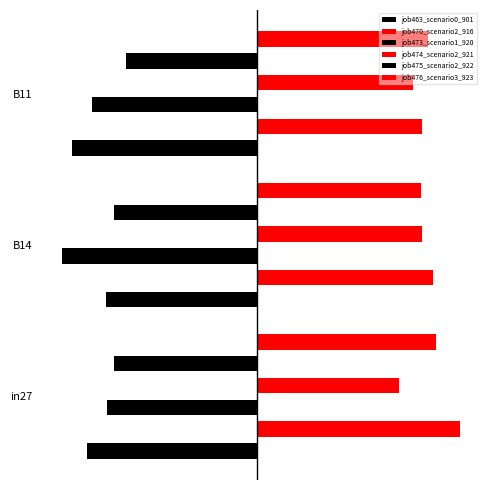

Reading left to right, transcribe all the data shown in this chart.

job463_scenario0_901: -0.6	-0.5	-0.6
job470_scenario2_916: 0.7	0.6	0.6
job473_scenario1_920: -0.5	-0.7	-0.6
job474_scenario2_921: 0.5	0.6	0.5
job475_scenario2_922: -0.5	-0.5	-0.5
job476_scenario3_923: 0.6	0.6	0.6